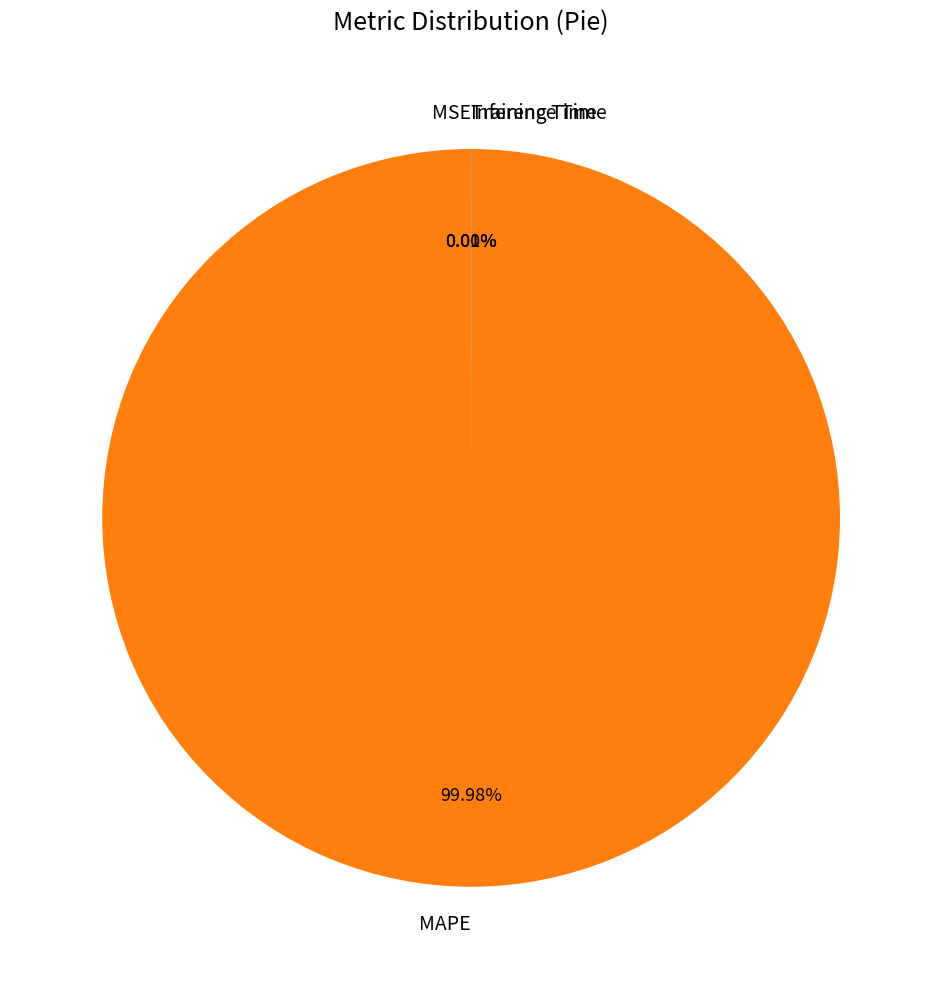

To the nearest percent, what is the difference between the largest and smallest slice percentages?

100%